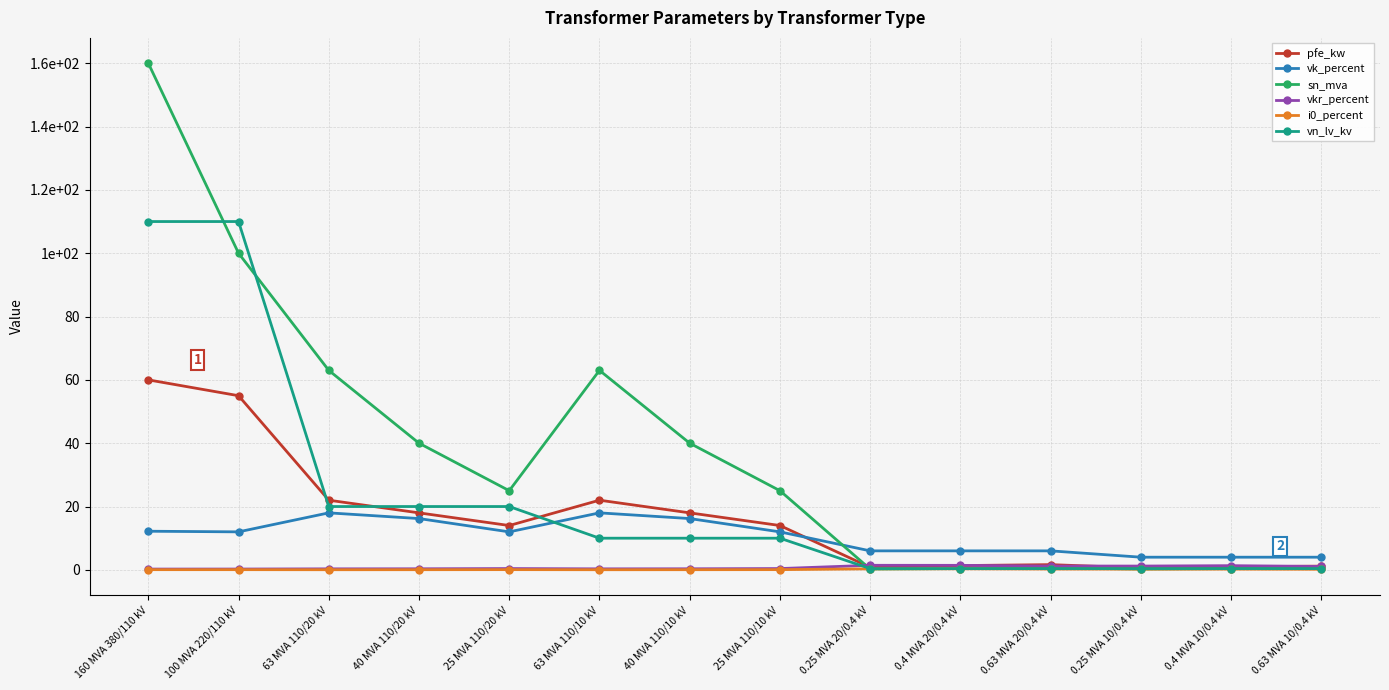

Reading left to right, extract all data points from this chart.

pfe_kw: 160 MVA 380/110 kV=60.0	100 MVA 220/110 kV=55.0	63 MVA 110/20 kV=22.0	40 MVA 110/20 kV=18.0	25 MVA 110/20 kV=14.0	63 MVA 110/10 kV=22.0	40 MVA 110/10 kV=18.0	25 MVA 110/10 kV=14.0	0.25 MVA 20/0.4 kV=0.8	0.4 MVA 20/0.4 kV=1.4	0.63 MVA 20/0.4 kV=1.6	0.25 MVA 10/0.4 kV=0.6	0.4 MVA 10/0.4 kV=0.9	0.63 MVA 10/0.4 kV=1.2
vk_percent: 160 MVA 380/110 kV=12.2	100 MVA 220/110 kV=12.0	63 MVA 110/20 kV=18.0	40 MVA 110/20 kV=16.2	25 MVA 110/20 kV=12.0	63 MVA 110/10 kV=18.0	40 MVA 110/10 kV=16.2	25 MVA 110/10 kV=12.0	0.25 MVA 20/0.4 kV=6.0	0.4 MVA 20/0.4 kV=6.0	0.63 MVA 20/0.4 kV=6.0	0.25 MVA 10/0.4 kV=4.0	0.4 MVA 10/0.4 kV=4.0	0.63 MVA 10/0.4 kV=4.0
sn_mva: 160 MVA 380/110 kV=160.0	100 MVA 220/110 kV=100.0	63 MVA 110/20 kV=63.0	40 MVA 110/20 kV=40.0	25 MVA 110/20 kV=25.0	63 MVA 110/10 kV=63.0	40 MVA 110/10 kV=40.0	25 MVA 110/10 kV=25.0	0.25 MVA 20/0.4 kV=0.2	0.4 MVA 20/0.4 kV=0.4	0.63 MVA 20/0.4 kV=0.6	0.25 MVA 10/0.4 kV=0.2	0.4 MVA 10/0.4 kV=0.4	0.63 MVA 10/0.4 kV=0.6
vkr_percent: 160 MVA 380/110 kV=0.2	100 MVA 220/110 kV=0.3	63 MVA 110/20 kV=0.3	40 MVA 110/20 kV=0.3	25 MVA 110/20 kV=0.4	63 MVA 110/10 kV=0.3	40 MVA 110/10 kV=0.3	25 MVA 110/10 kV=0.4	0.25 MVA 20/0.4 kV=1.4	0.4 MVA 20/0.4 kV=1.4	0.63 MVA 20/0.4 kV=1.2	0.25 MVA 10/0.4 kV=1.2	0.4 MVA 10/0.4 kV=1.3	0.63 MVA 10/0.4 kV=1.1
i0_percent: 160 MVA 380/110 kV=0.1	100 MVA 220/110 kV=0.1	63 MVA 110/20 kV=0.0	40 MVA 110/20 kV=0.1	25 MVA 110/20 kV=0.1	63 MVA 110/10 kV=0.0	40 MVA 110/10 kV=0.1	25 MVA 110/10 kV=0.1	0.25 MVA 20/0.4 kV=0.3	0.4 MVA 20/0.4 kV=0.3	0.63 MVA 20/0.4 kV=0.3	0.25 MVA 10/0.4 kV=0.2	0.4 MVA 10/0.4 kV=0.2	0.63 MVA 10/0.4 kV=0.2
vn_lv_kv: 160 MVA 380/110 kV=110.0	100 MVA 220/110 kV=110.0	63 MVA 110/20 kV=20.0	40 MVA 110/20 kV=20.0	25 MVA 110/20 kV=20.0	63 MVA 110/10 kV=10.0	40 MVA 110/10 kV=10.0	25 MVA 110/10 kV=10.0	0.25 MVA 20/0.4 kV=0.4	0.4 MVA 20/0.4 kV=0.4	0.63 MVA 20/0.4 kV=0.4	0.25 MVA 10/0.4 kV=0.4	0.4 MVA 10/0.4 kV=0.4	0.63 MVA 10/0.4 kV=0.4